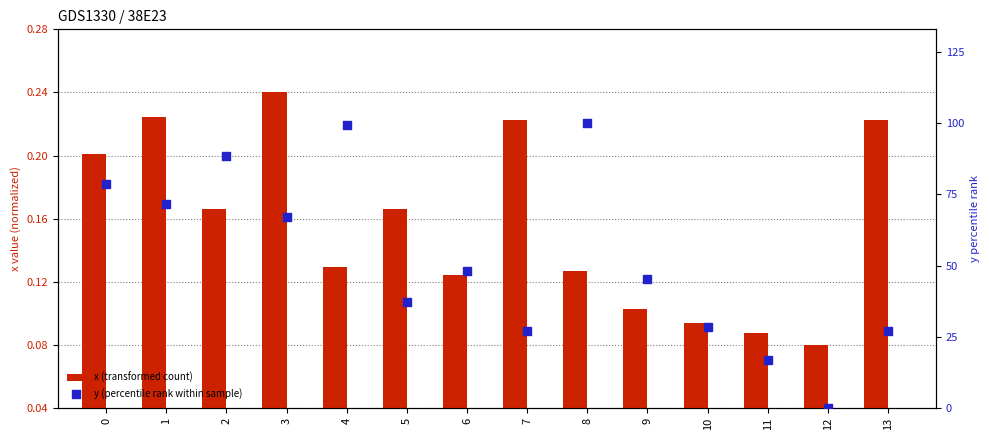

At how many categories does at least one series exceed 54?

6